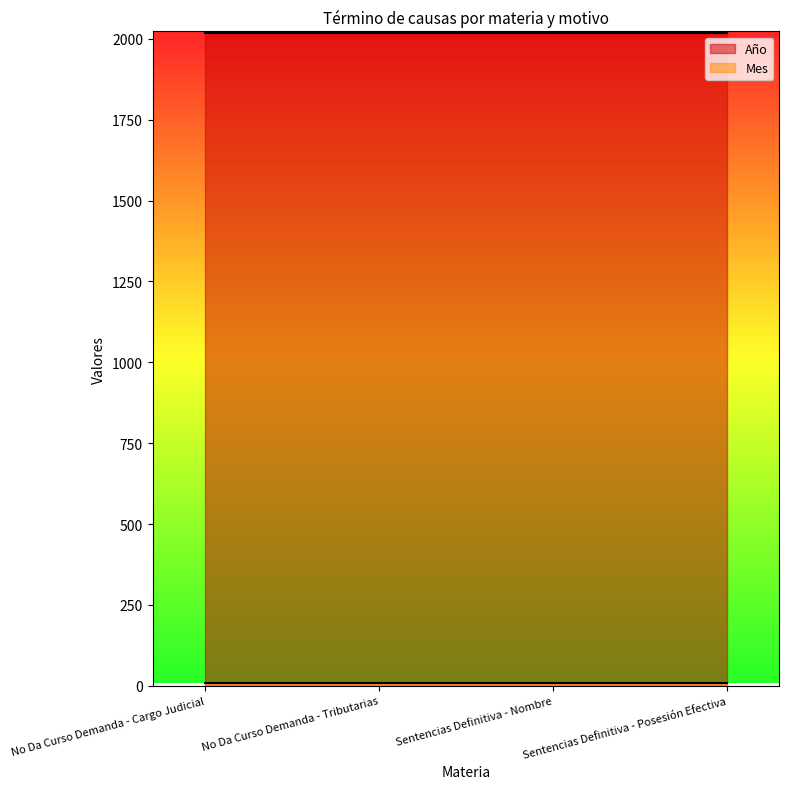

True or false: Año has more than 2 points higher than both neighbors.

False